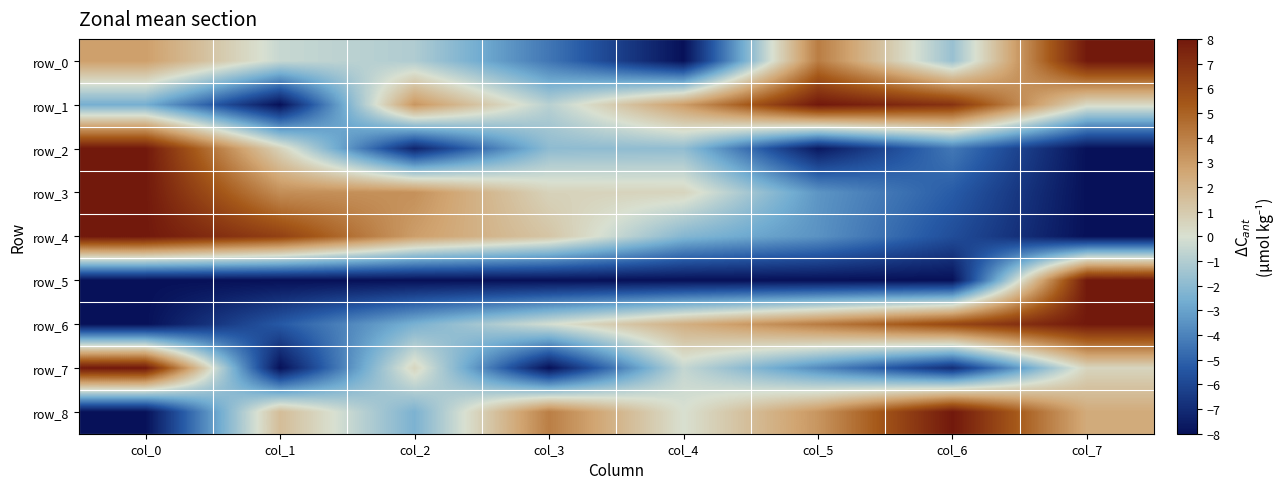

At how many categories does at least one series exceed 0?

8